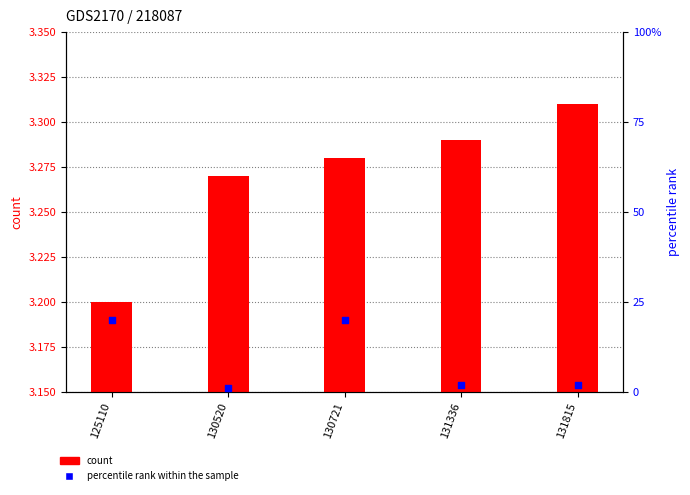

Which series has the largest Y range (max minus min)?

percentile rank within the sample